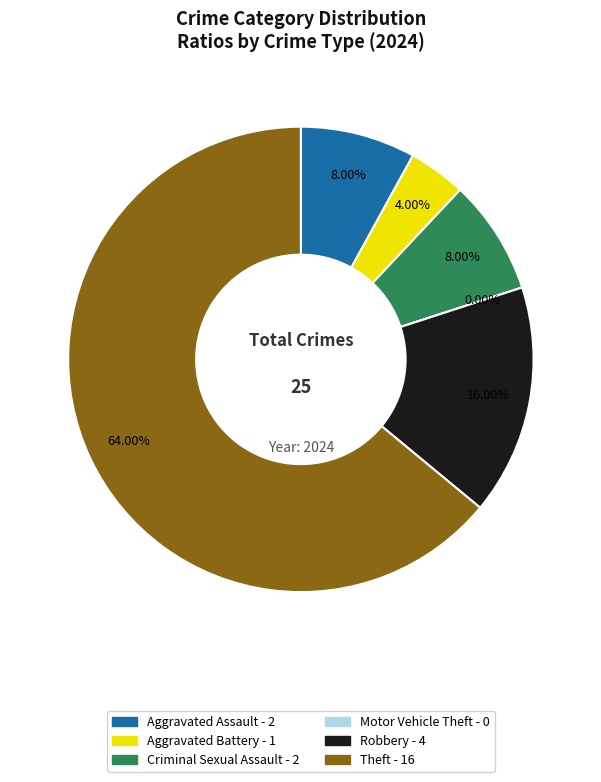

What is the change in value from Aggravated Assault to Motor Vehicle Theft?

-2